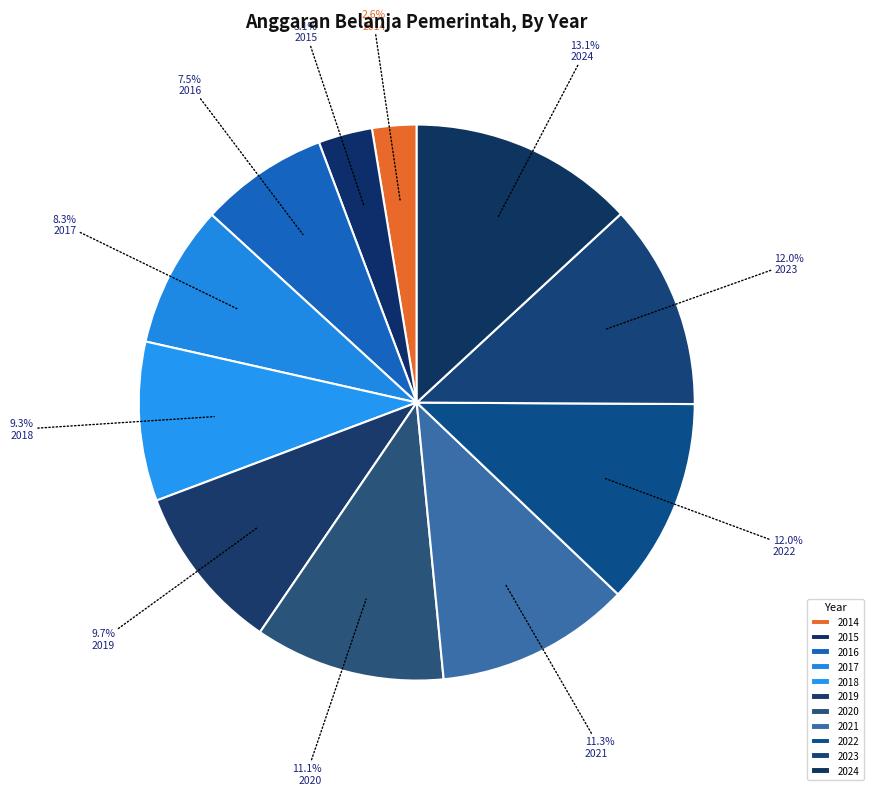

Approximately how many times larger is the value at 2018 compared to 2021?

0.8